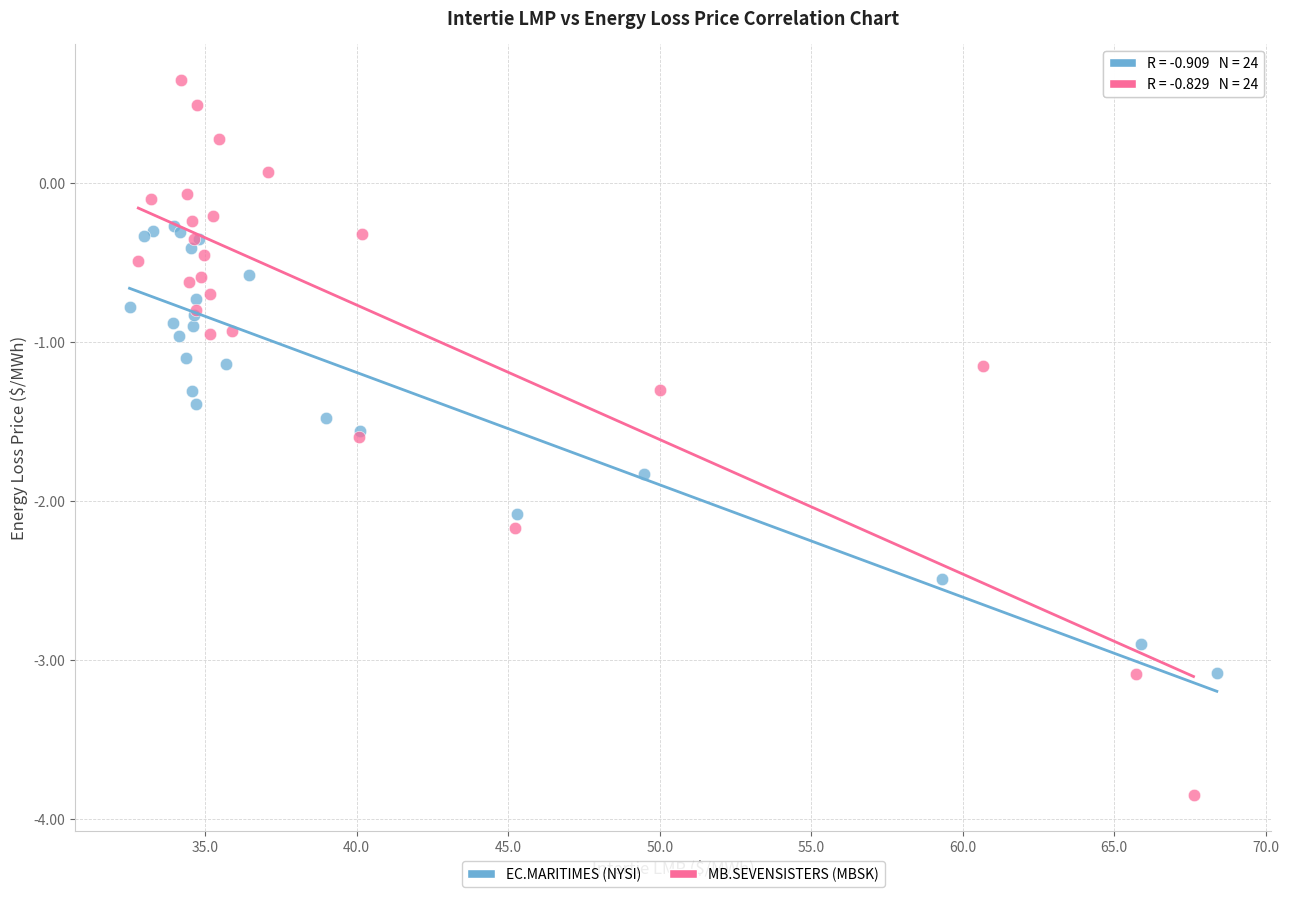

Which series reaches the minimum Y coordinate?

MB.SEVENSISTERS (MBSK)